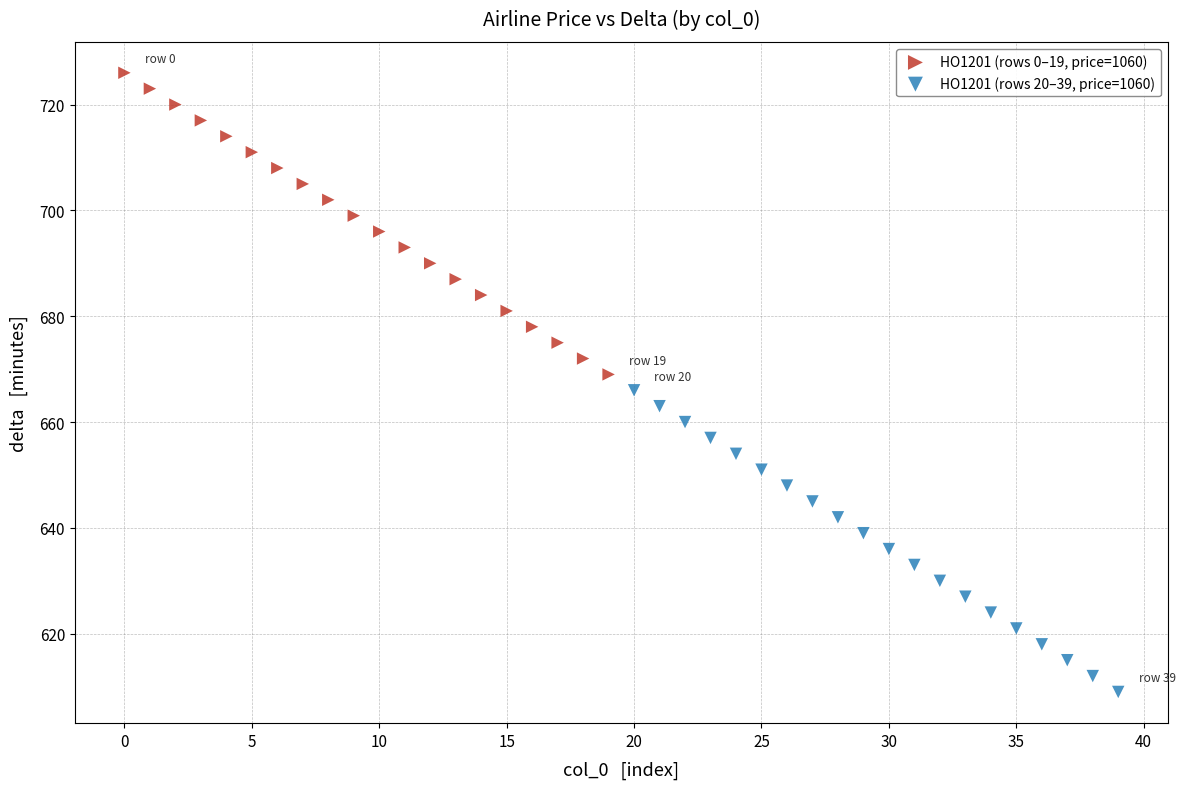

Which series contains the highest Y value?

HO1201 (rows 0–19, price=1060)